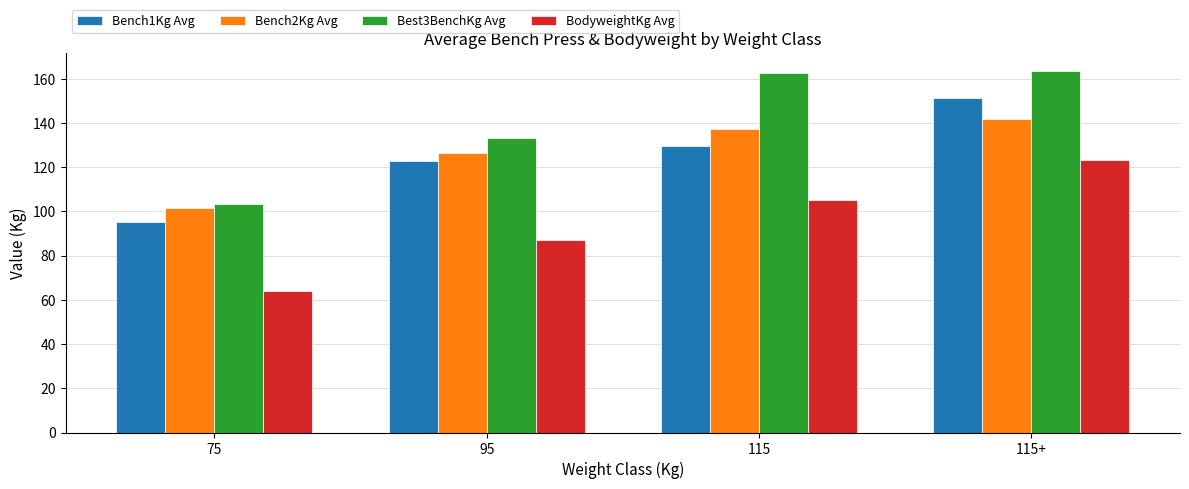

What position from the left is 75?

1